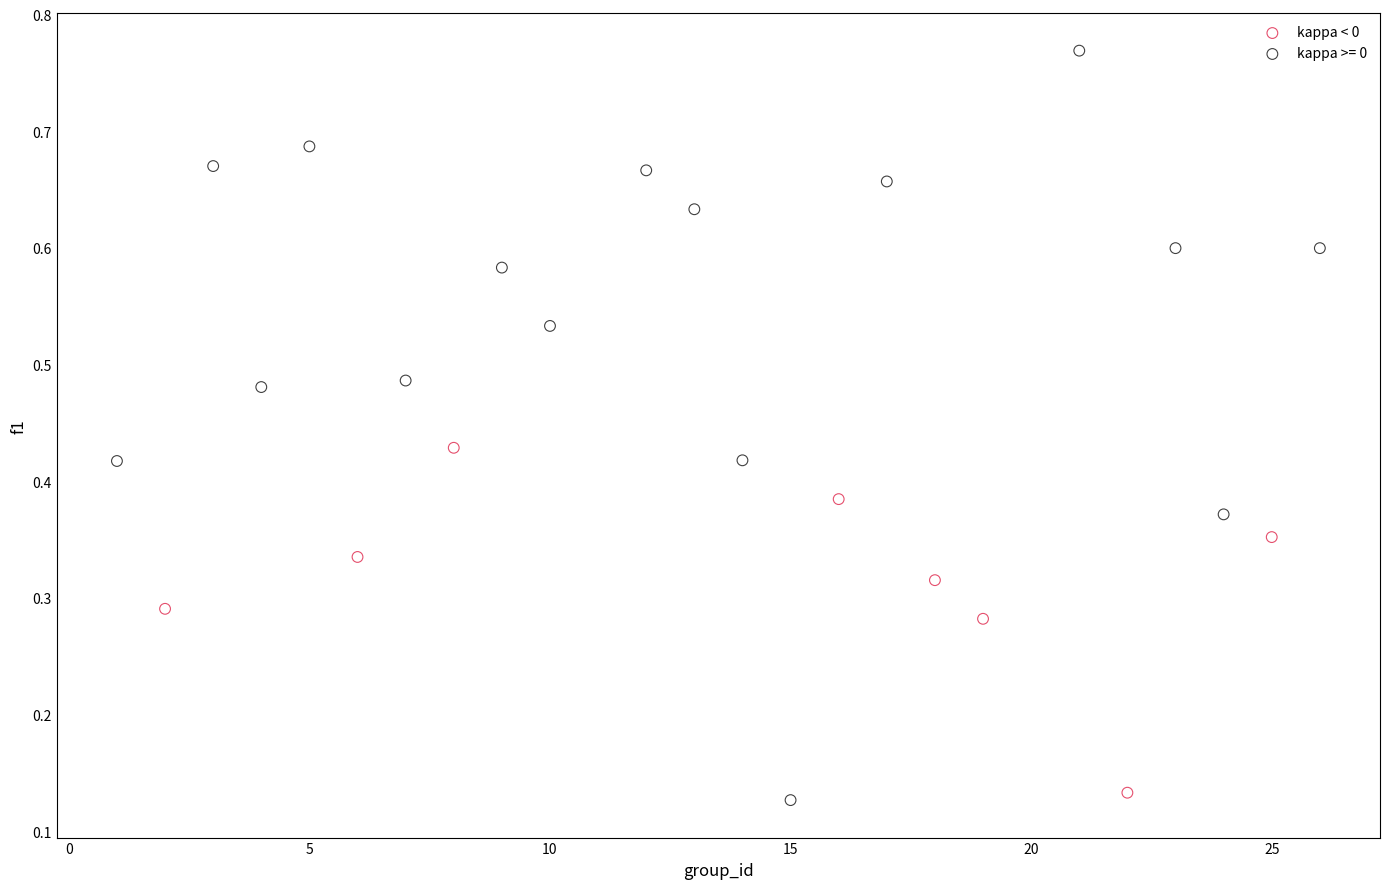

Which series contains the highest Y value?

kappa >= 0